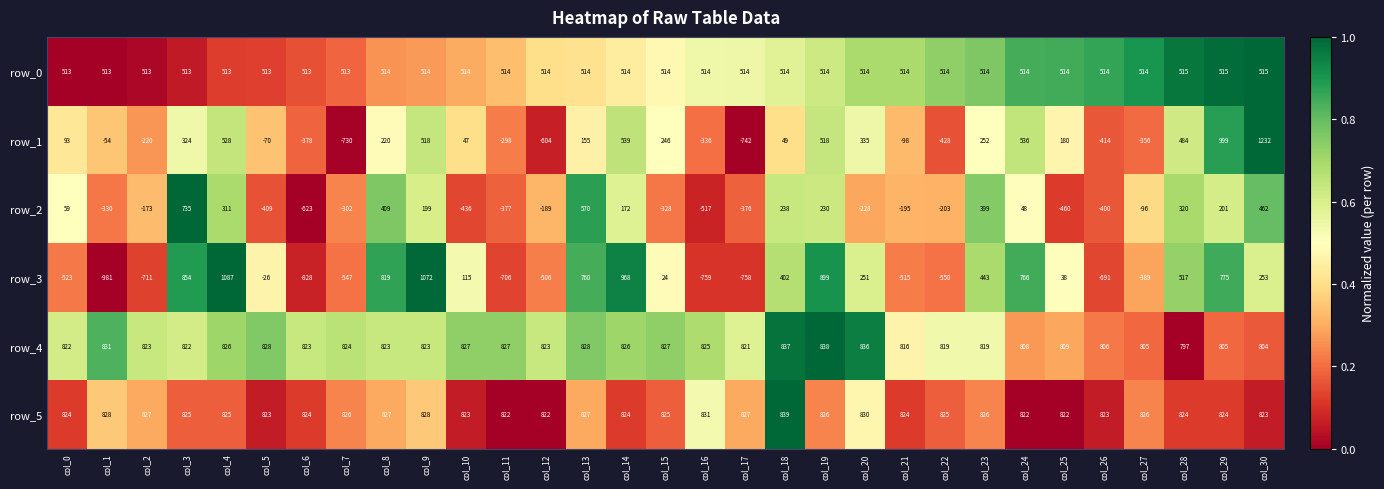

What is the highest value of the row_3 series?

1087